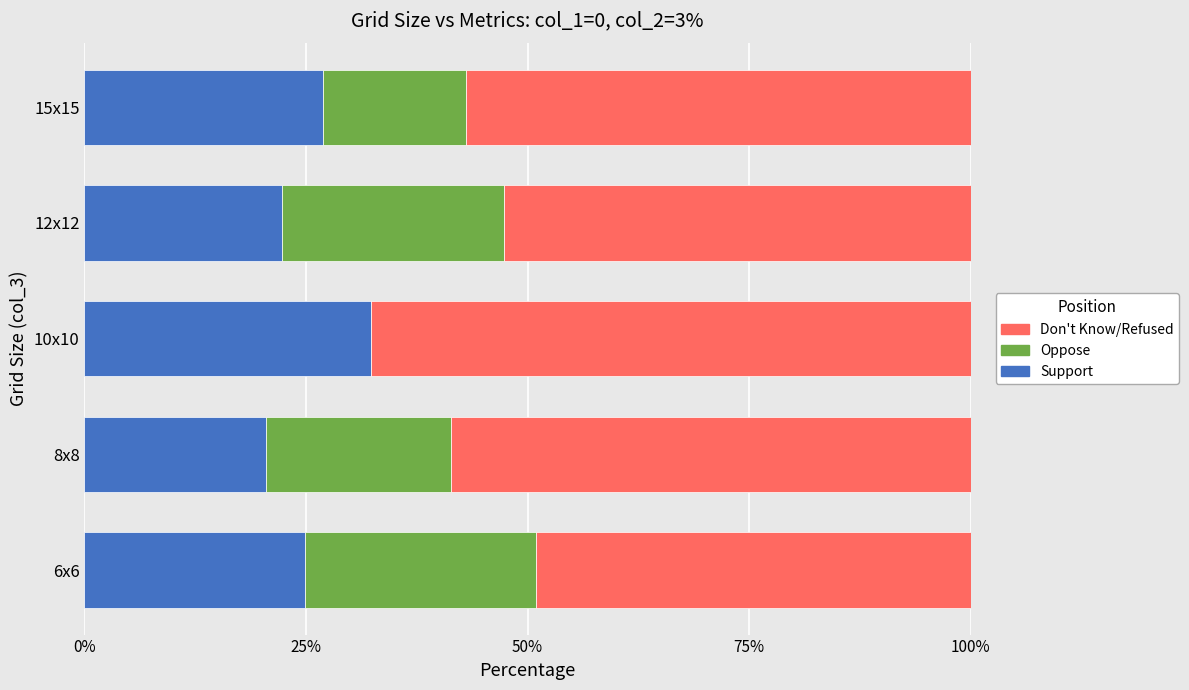

What is the maximum value for Support?

32.4